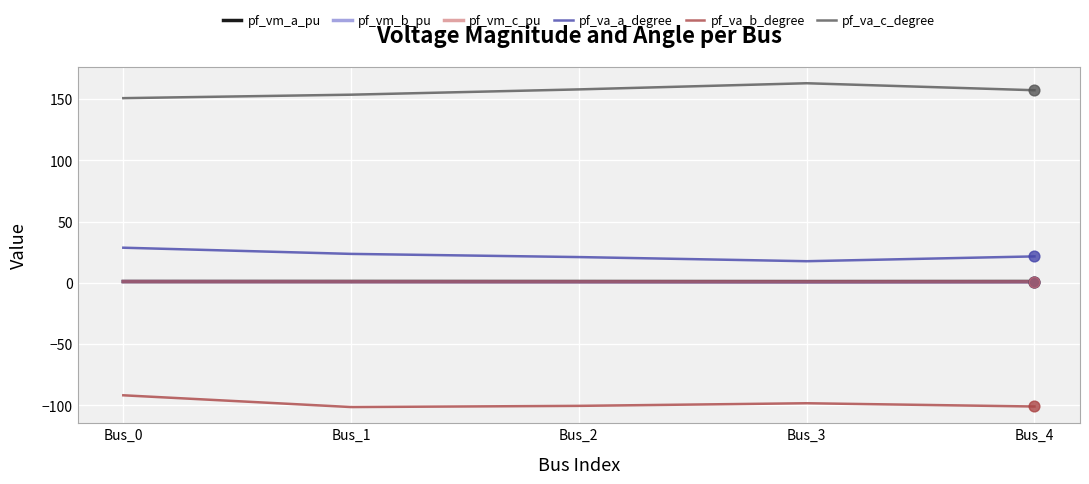

What are all the series names shown in the legend?

pf_vm_a_pu, pf_vm_b_pu, pf_vm_c_pu, pf_va_a_degree, pf_va_b_degree, pf_va_c_degree